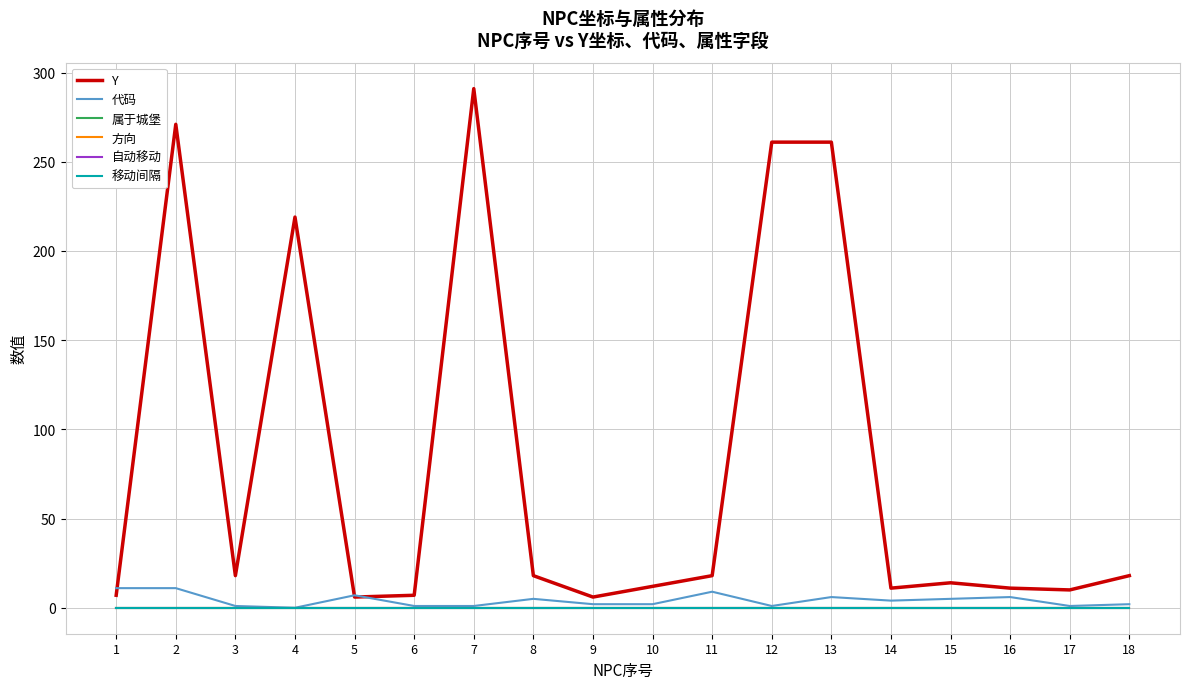

Is this an area chart (filled region under the line)?

No